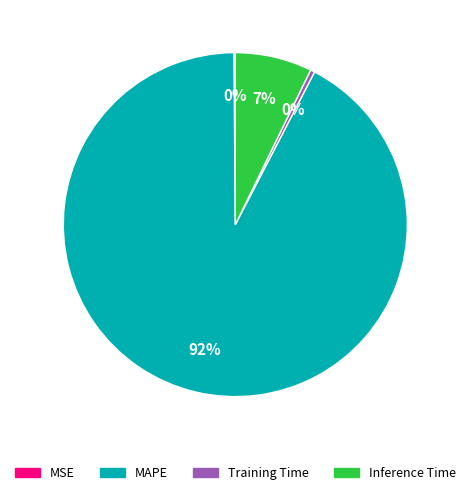

Is there a majority slice in this chart?

Yes